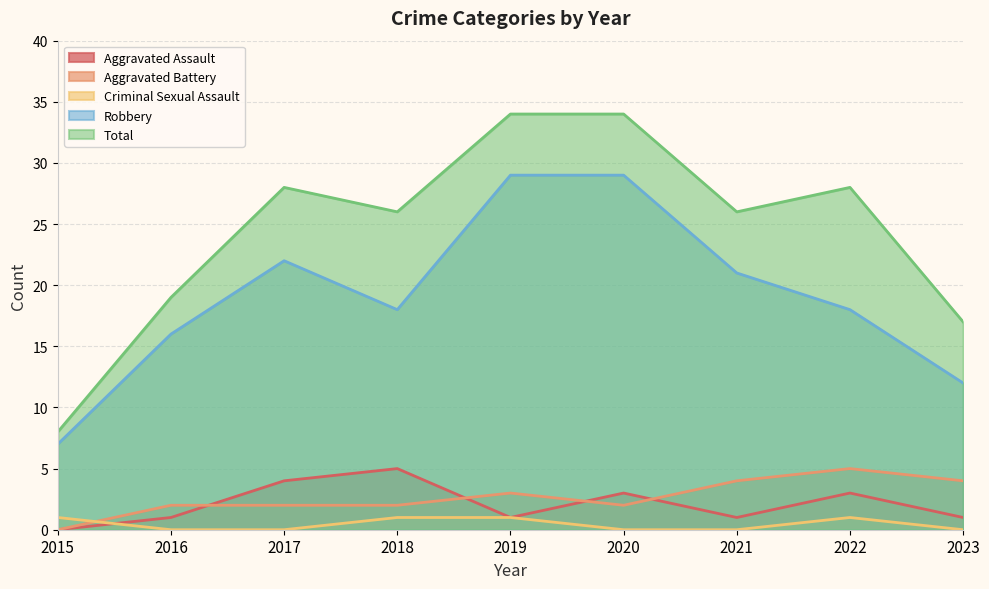

Where is the first local maximum for Aggravated Battery?

2019